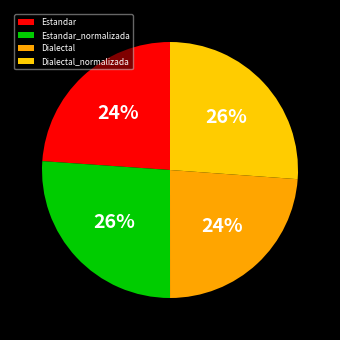

Does Estandar represent more than half of the total?

No